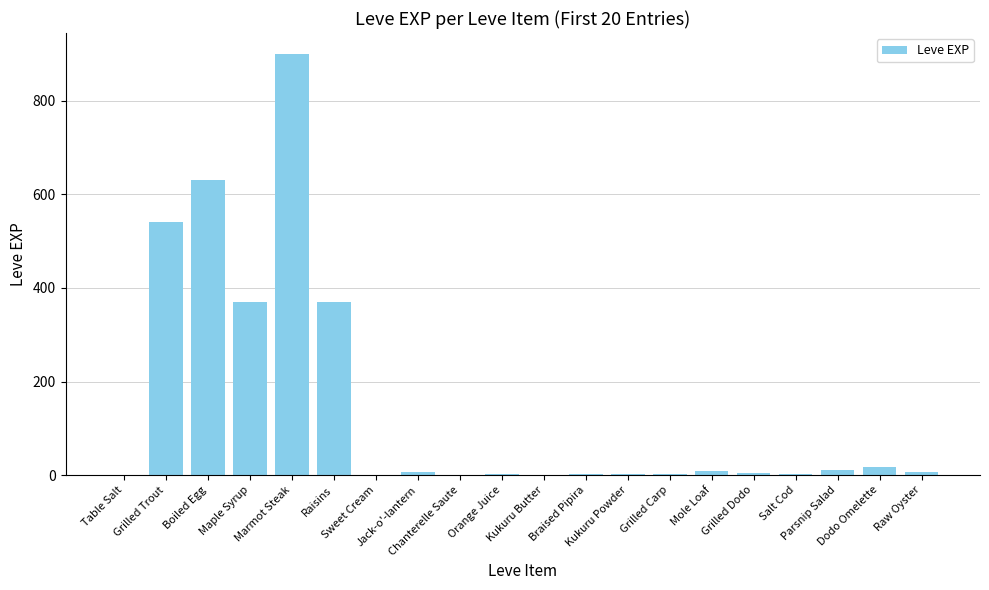

What is the greatest value displayed?

900